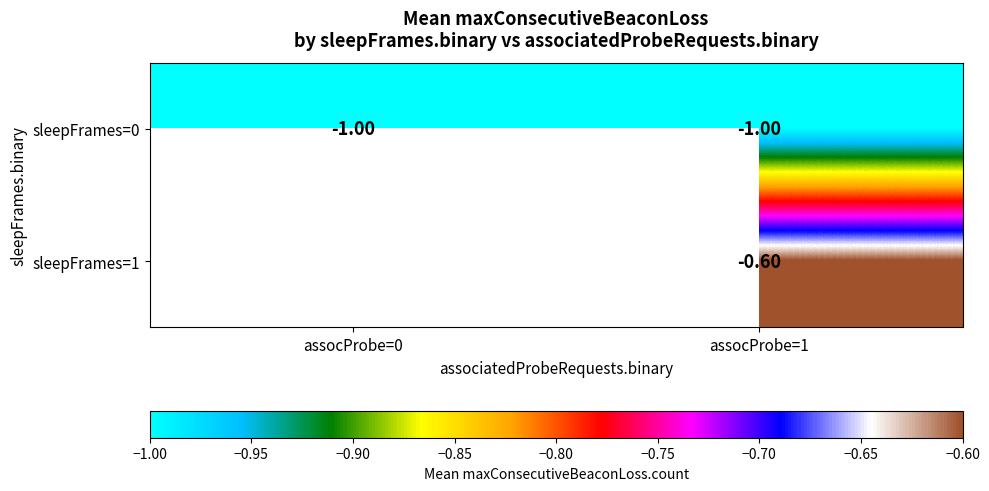

What is the spread (max minus min) of values at assocProbe=1?

0.4